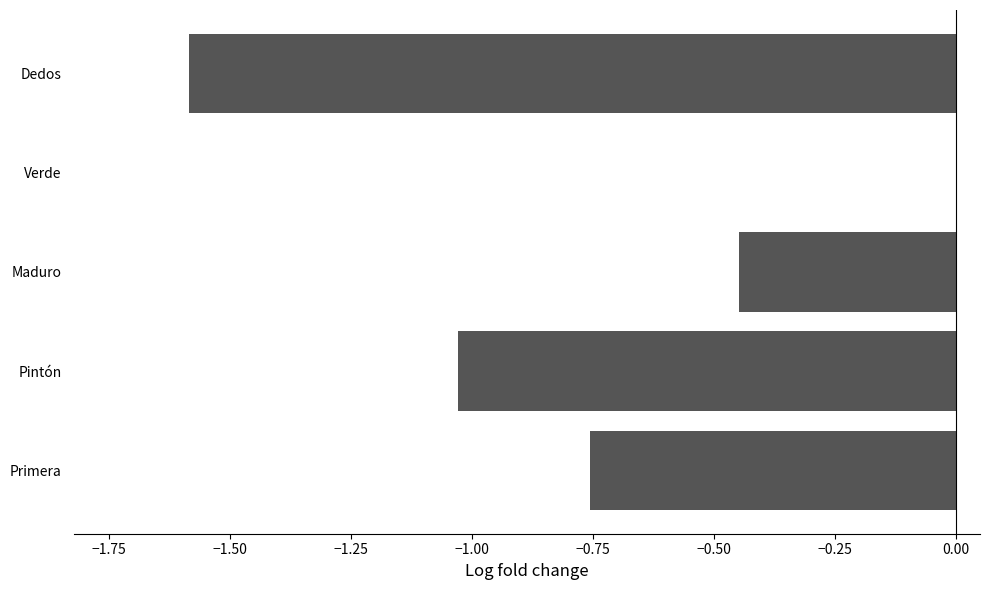

What is the sum of all values?

-3.8